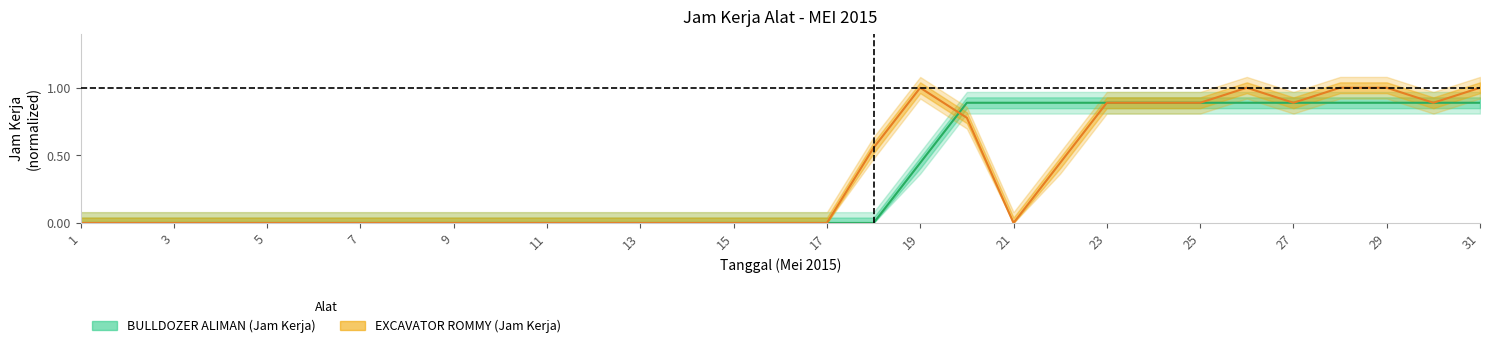

True or false: BULLDOZER ALIMAN has a value of 0.3 at 11.

False